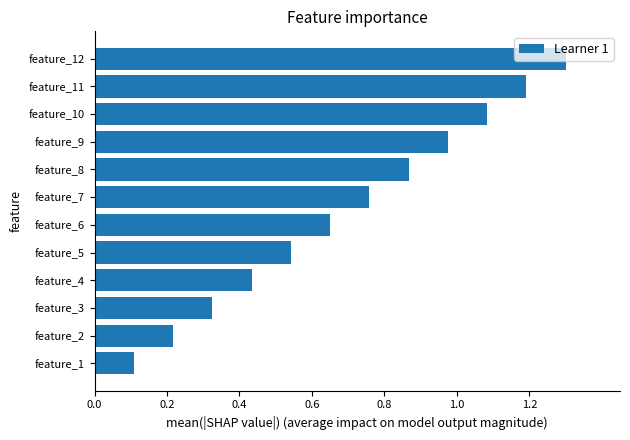

Rank the categories by value from lowest to highest.

feature_1, feature_2, feature_3, feature_4, feature_5, feature_6, feature_7, feature_8, feature_9, feature_10, feature_11, feature_12